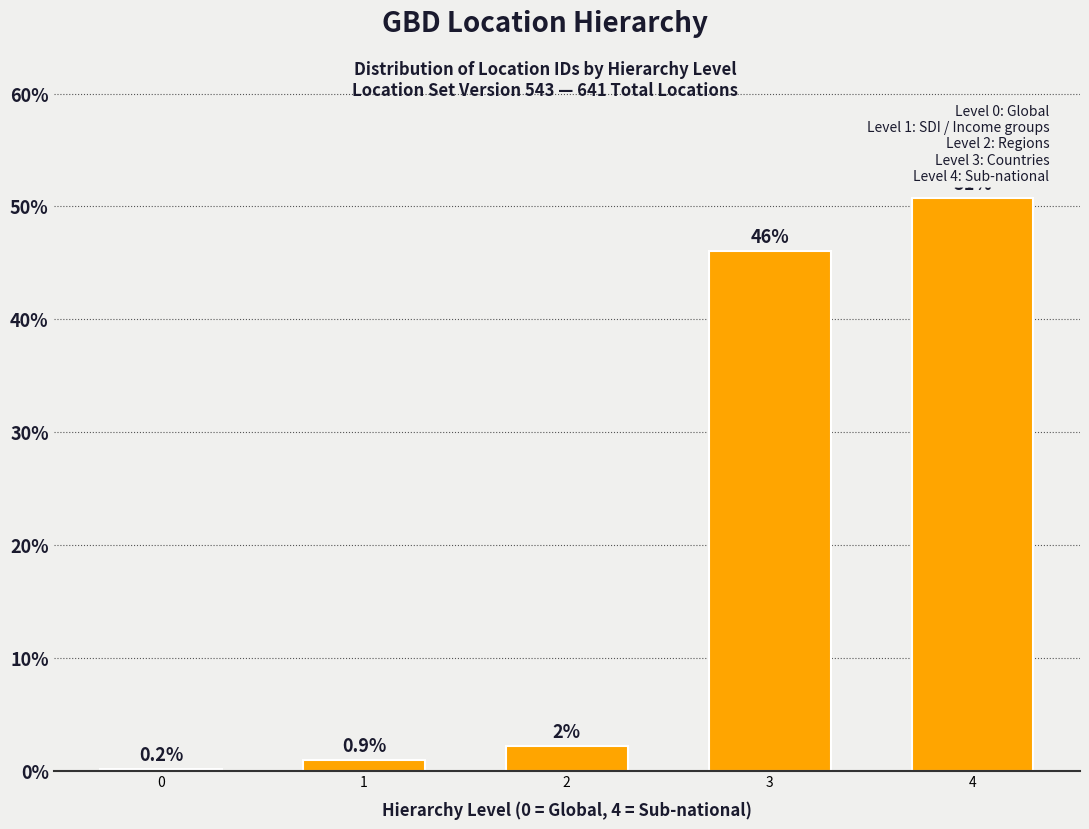

Between 1 and 4, which is larger?

4